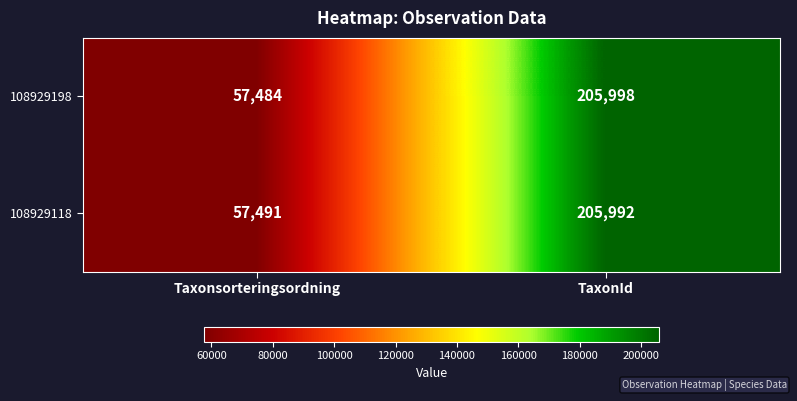

Which category has the lowest value in the 108929198 series?

Taxonsorteringsordning